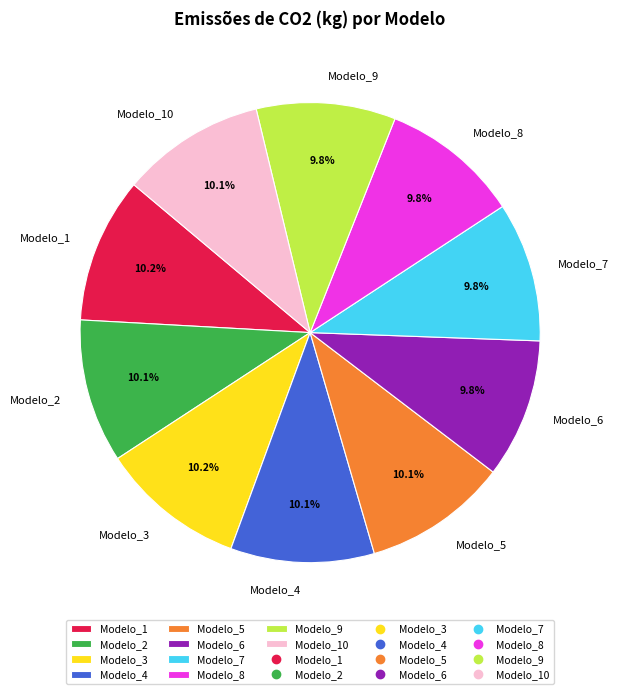

To the nearest percent, what is the average slice percentage?

10%